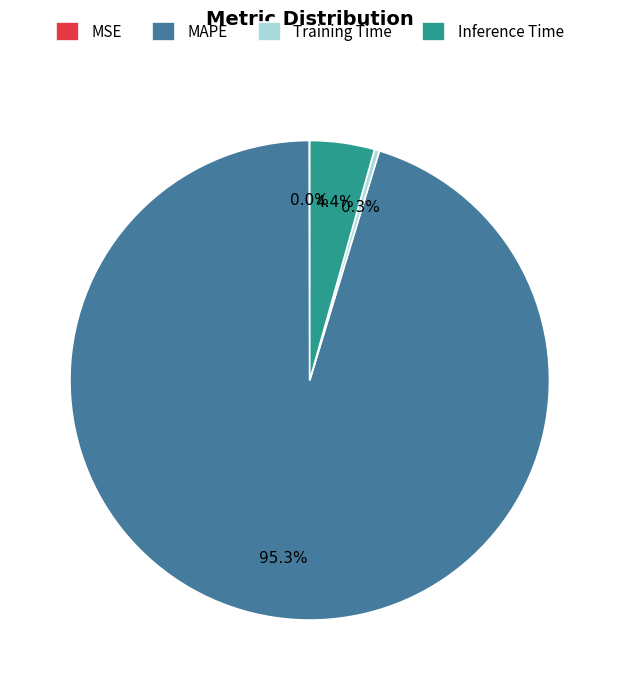

Which slice is the largest?

MAPE